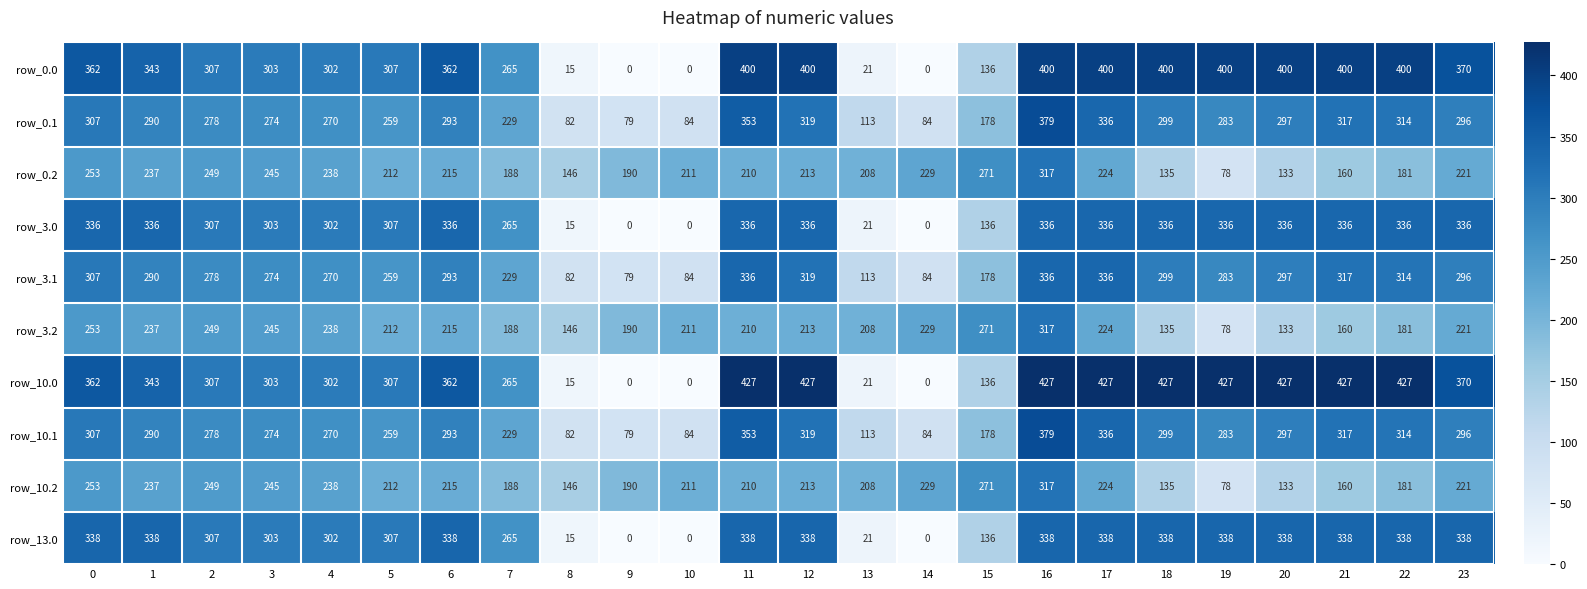

Between 0 and 12, which series saw the biggest shift?

row_10.0